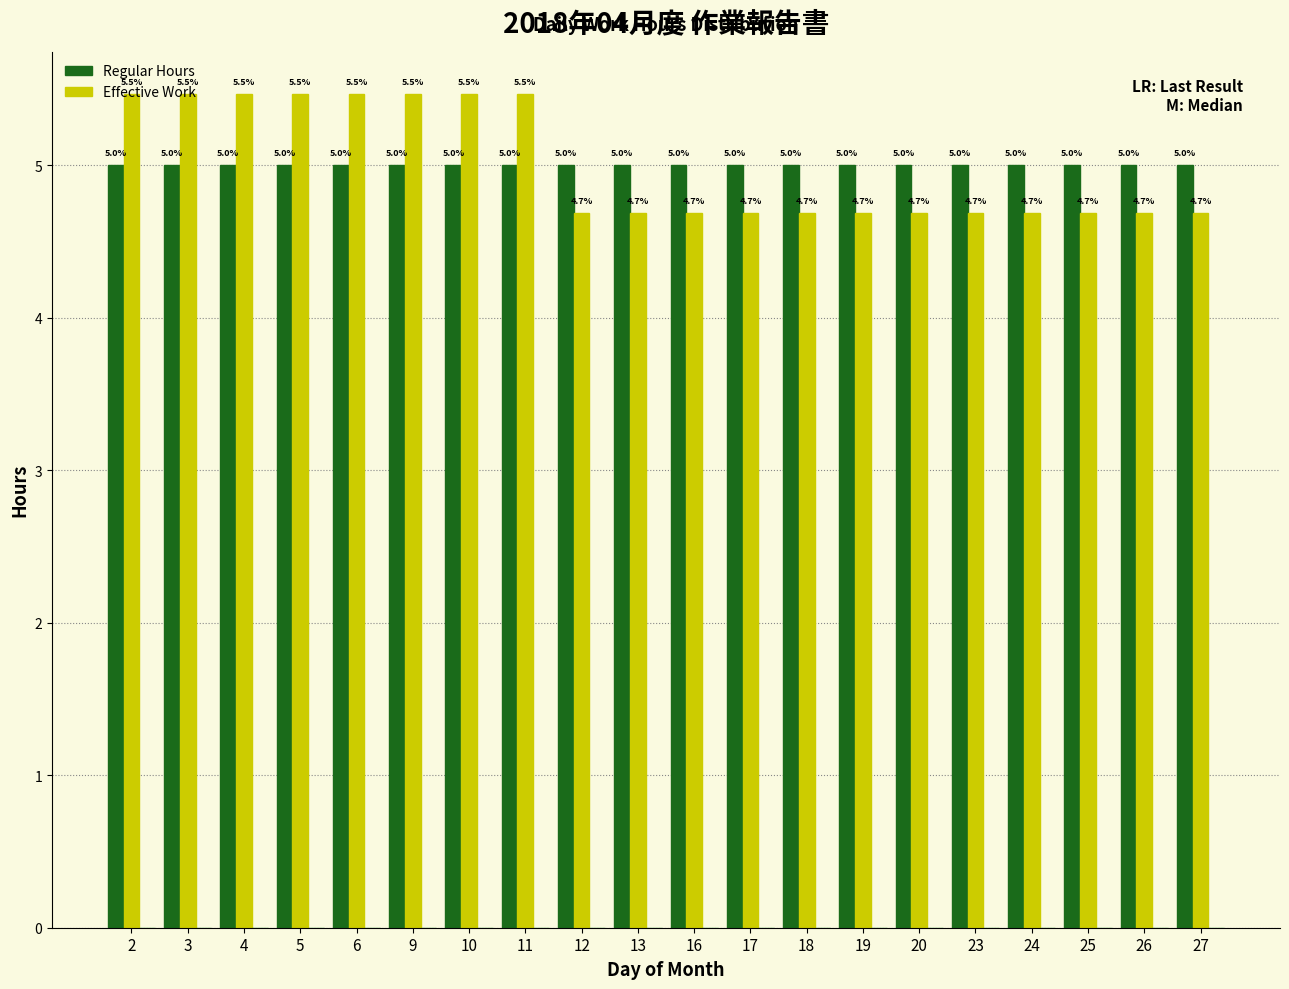

At how many categories does at least one series exceed 4?

20